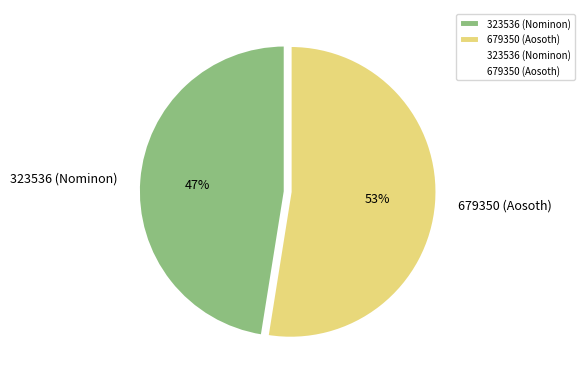

Which category has the biggest portion of the pie?

679350 (Aosoth)